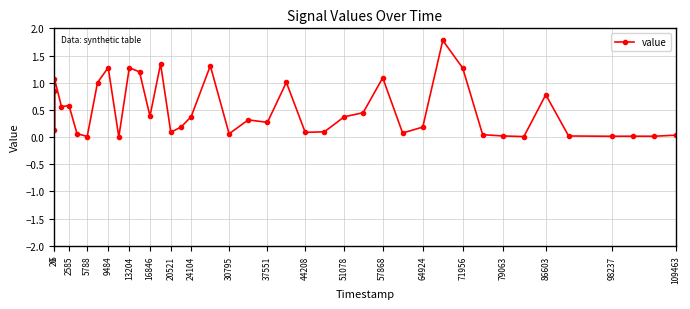

What is the maximum value shown in the chart?

1.8